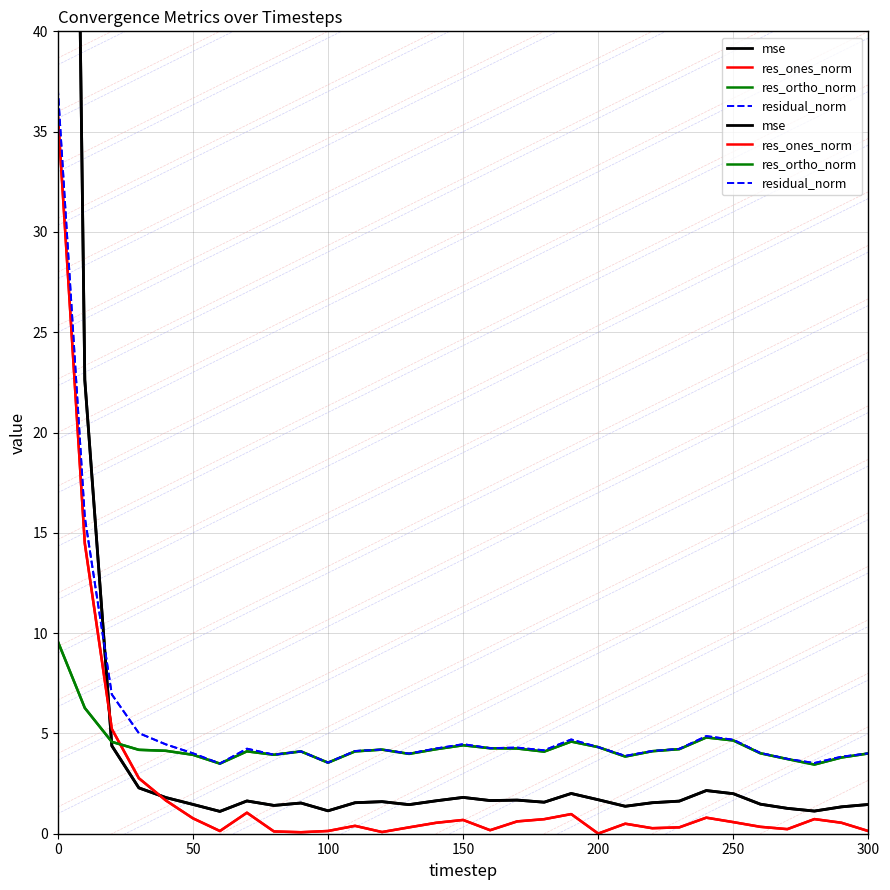

At how many categories does at least one series exceed 21?

2